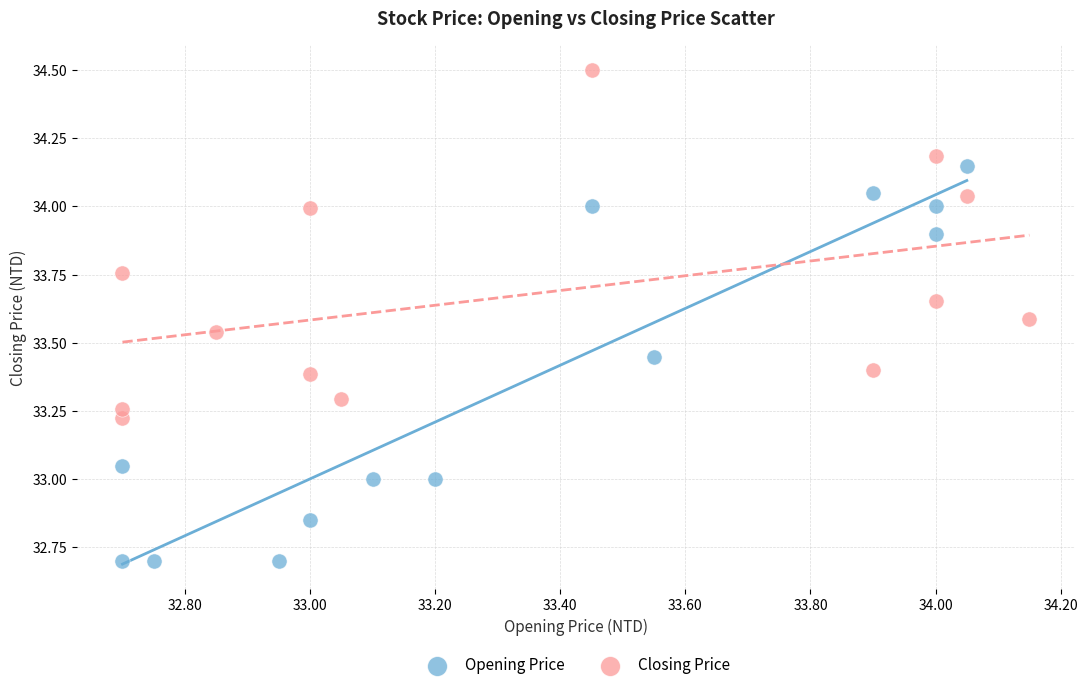

Which series contains the lowest Y value?

Opening Price